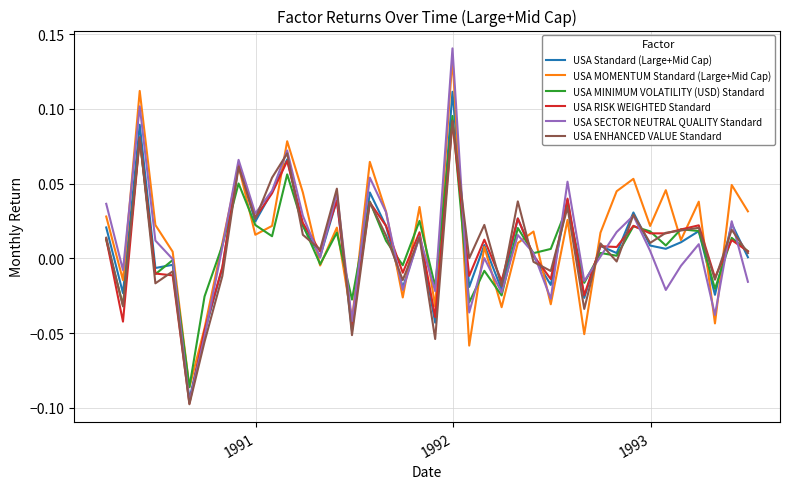

Which series has the widest spread of values?

USA SECTOR NEUTRAL QUALITY Standard